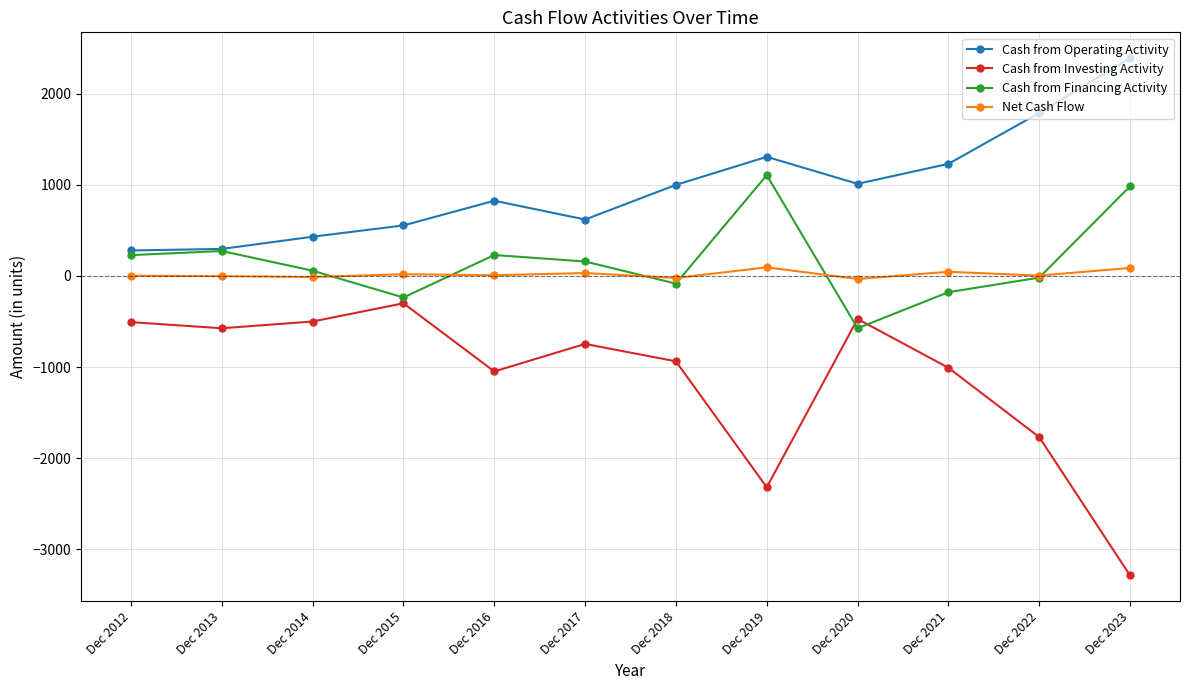

True or false: Net Cash Flow has more than 1 points higher than both neighbors.

True